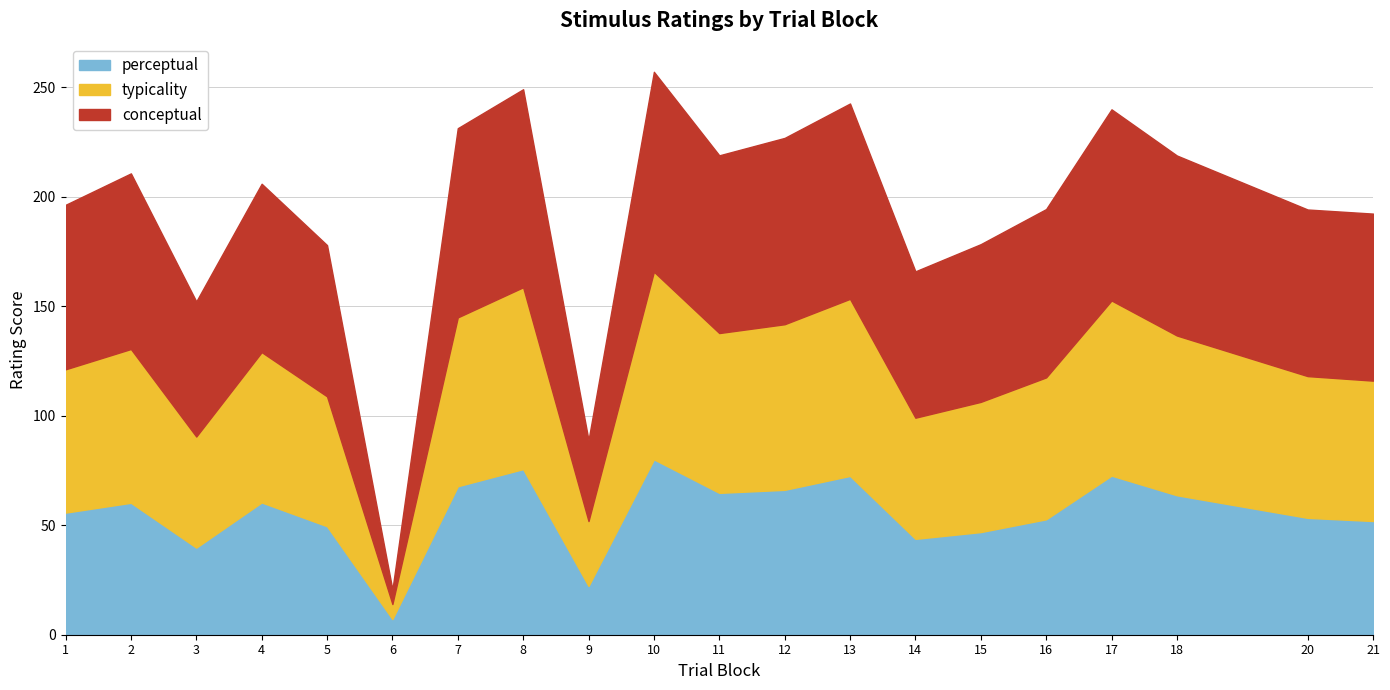

How many interior local peaks does the typicality series have?

6